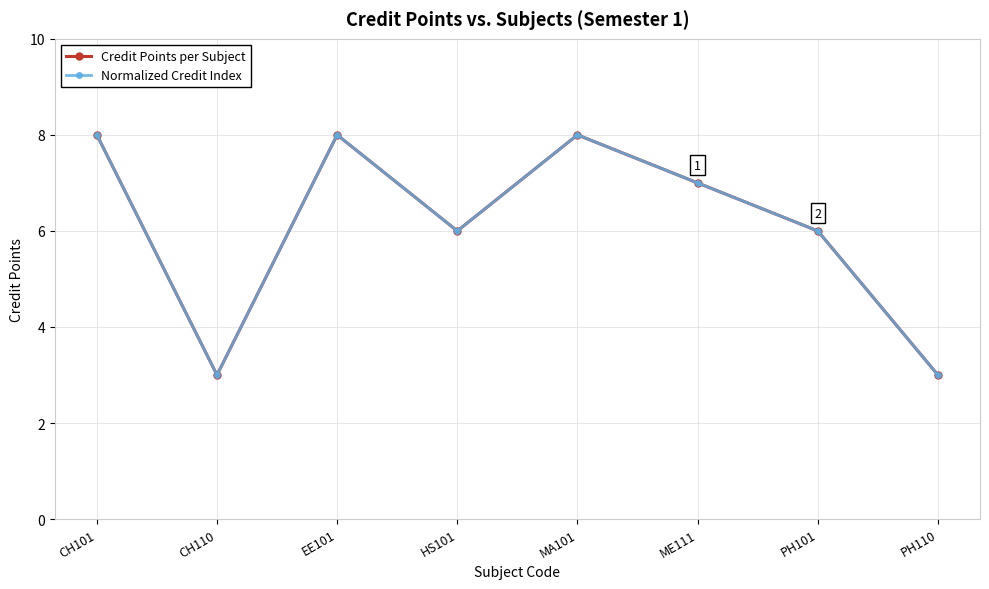

Does the chart have visible grid lines?

Yes